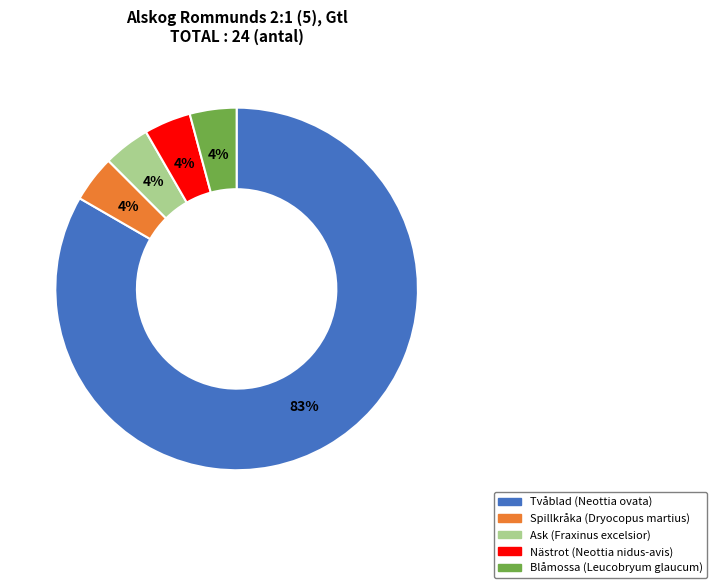

To the nearest percent, what is the average slice percentage?

20%